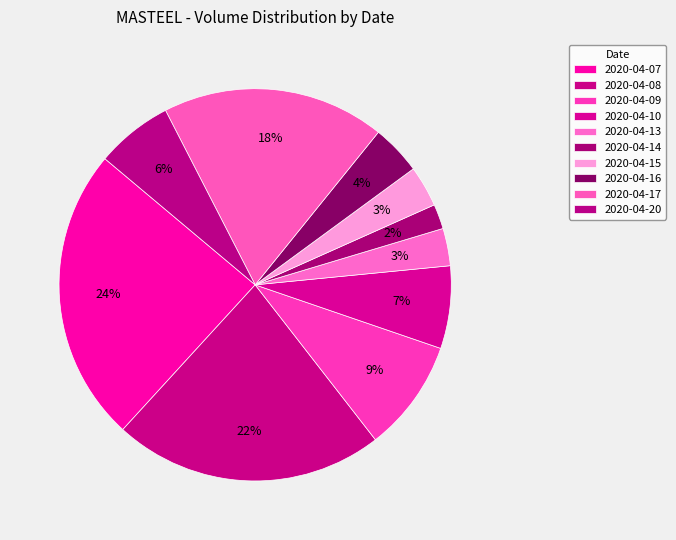

How many segments does this pie chart have?

10